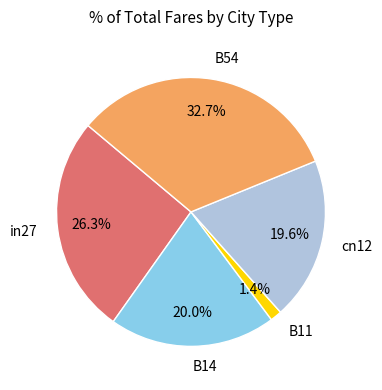

What is the total percentage of B14 and B54?

52.7%